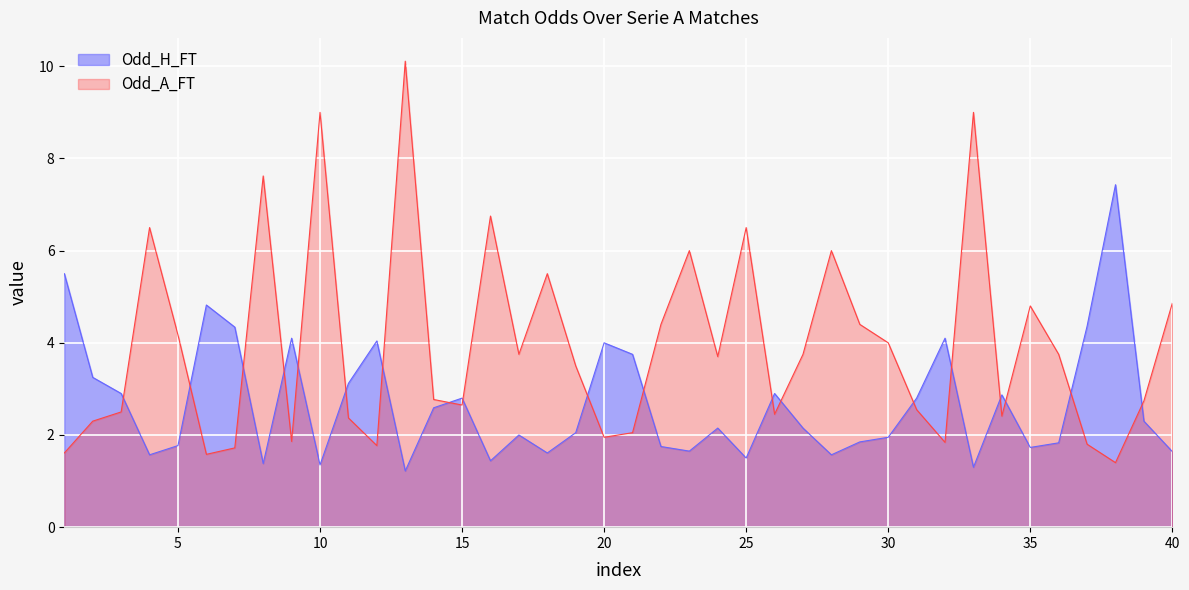

What is the maximum value for Odd_H_FT?

7.4